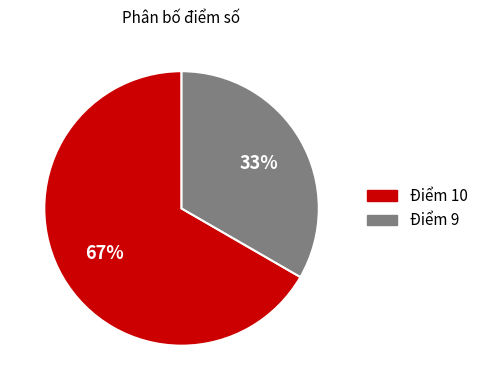

Does any single category account for the majority?

Yes